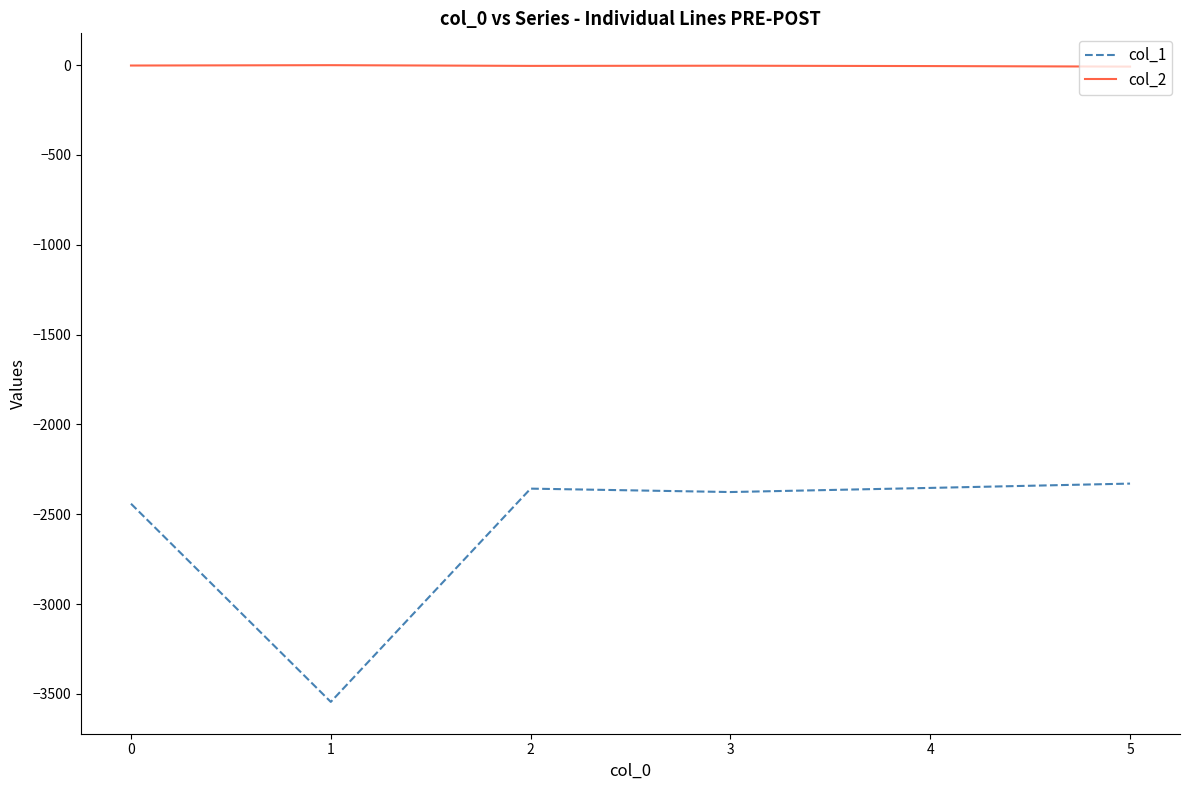

How many values in the col_2 series exceed -3?

2